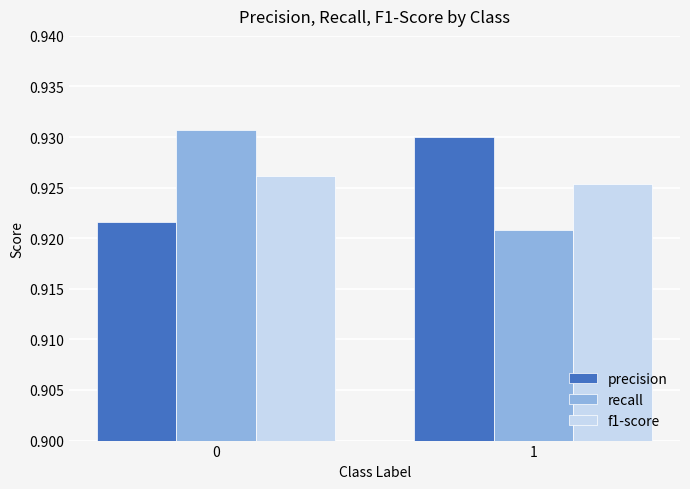

What is the total value across all series at 0?

2.8